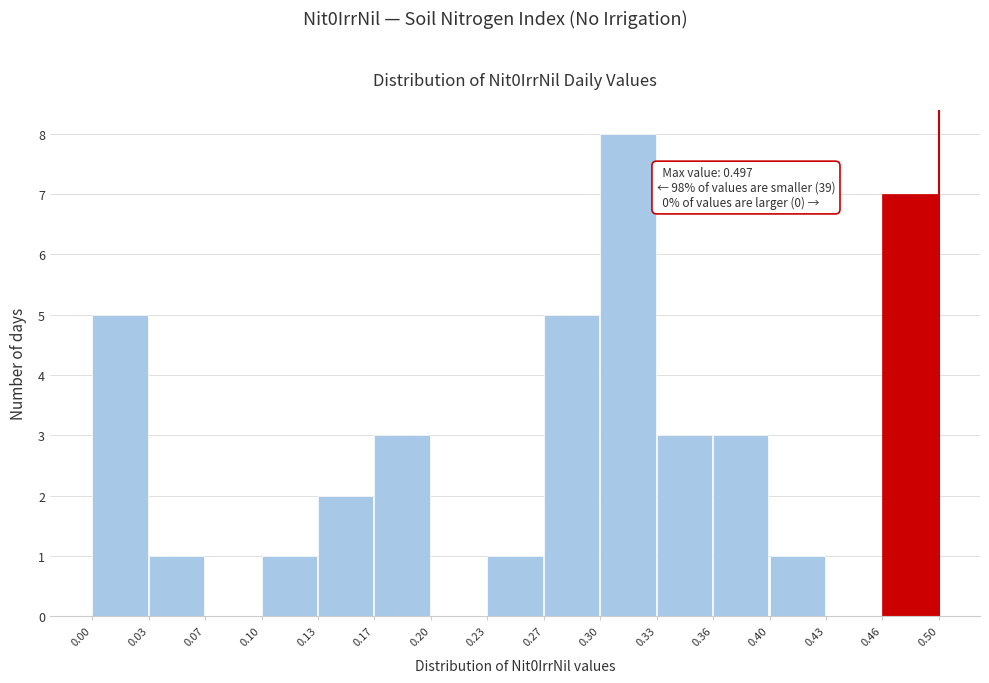

Which range on the x-axis has the tallest bar?

0.30 to 0.33